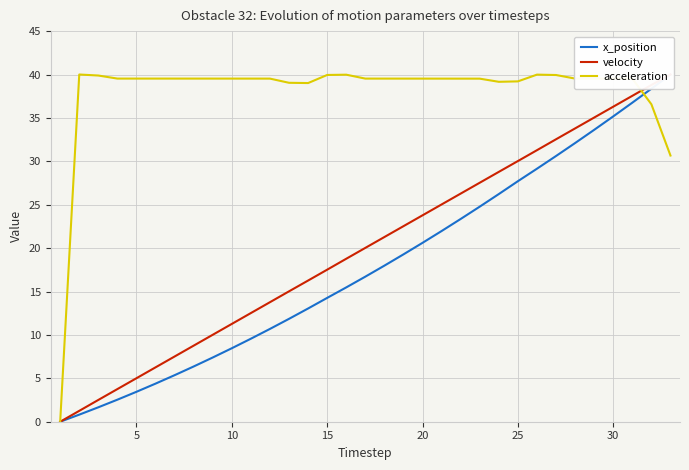

What is the highest value of the acceleration series?

40.0